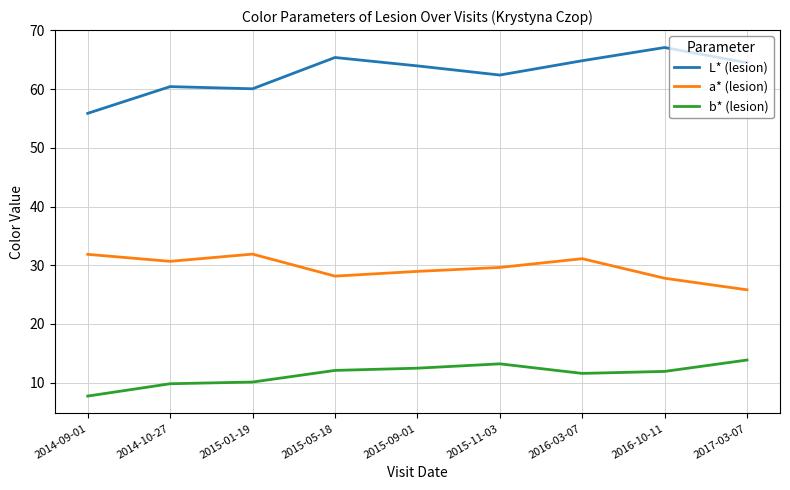

The value of L* (lesion) at 2017-03-07 is 64.5. True or false?

True